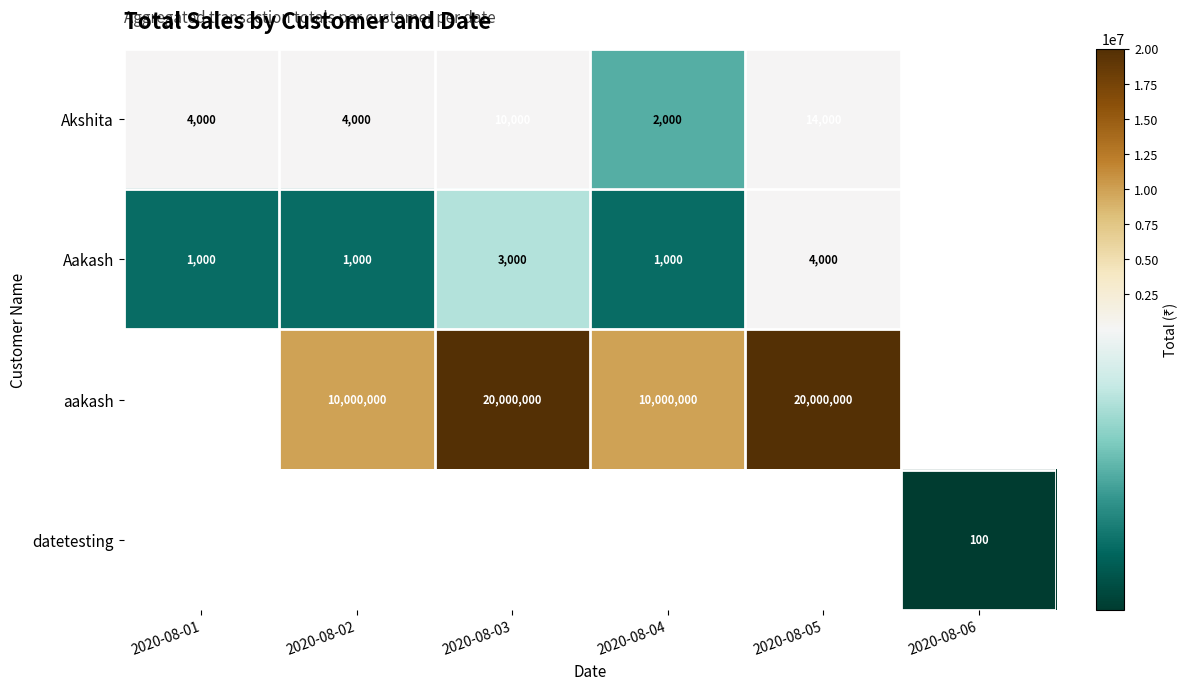

Which category has the highest value across all series?

2020-08-03